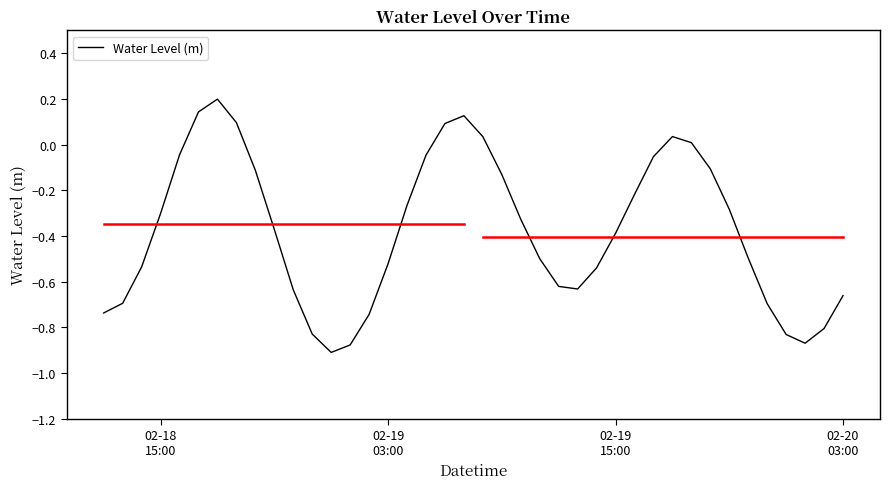

What is the difference between the maximum and minimum values?

1.1